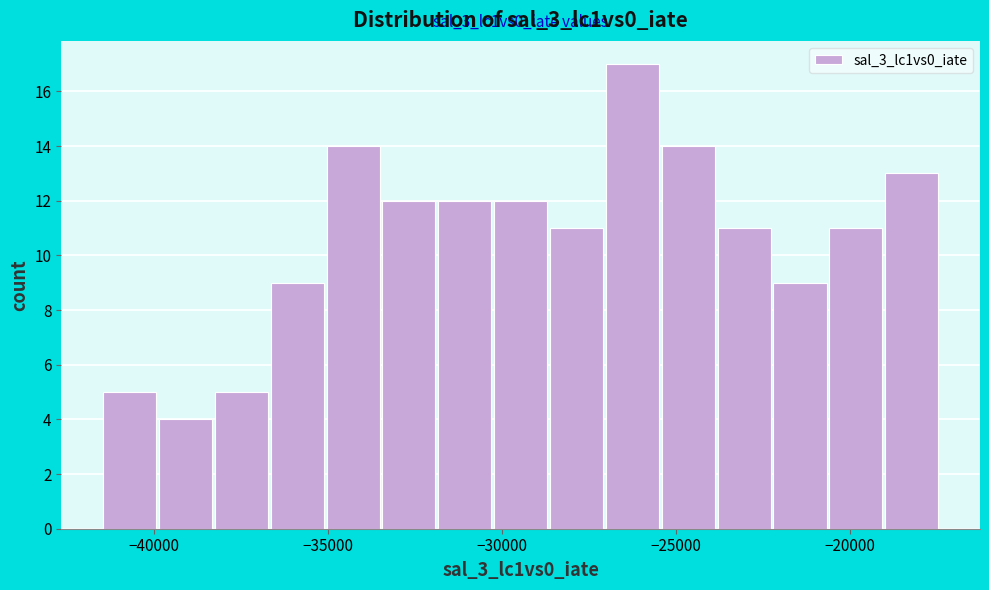

Read against the x-axis, roughly where is the centre of the tallest bar?

-26000